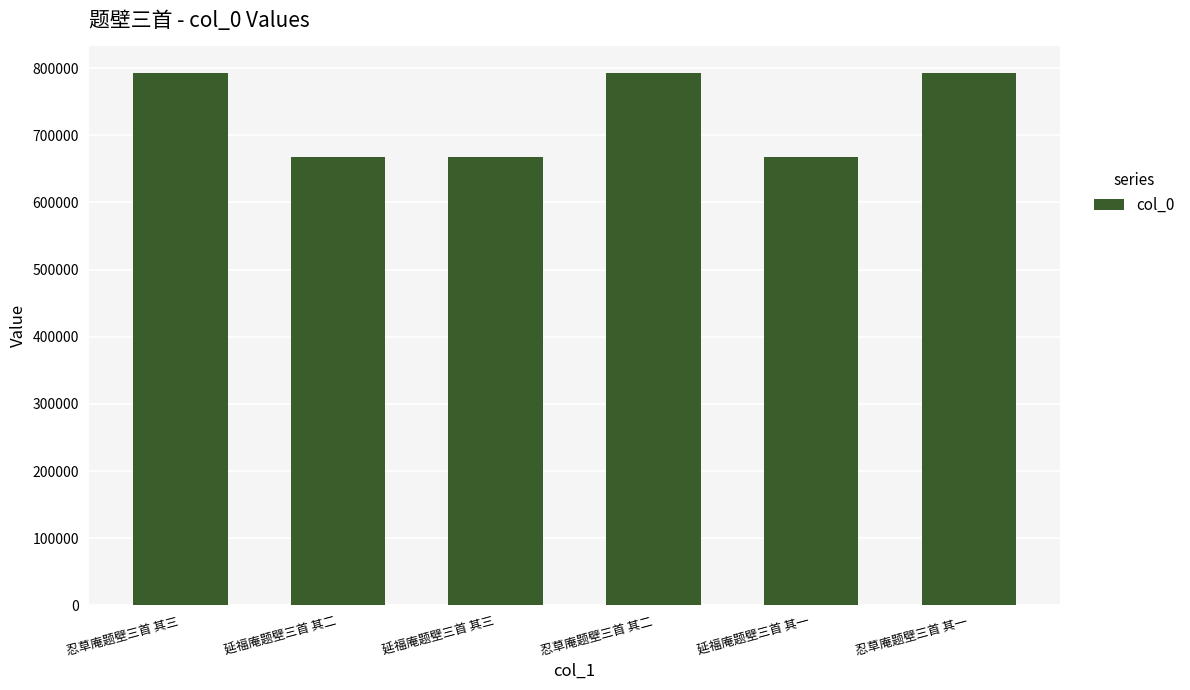

What is the sum of the values at 延福庵题壁三首 其一 and 忍草庵题壁三首 其一?

1459372